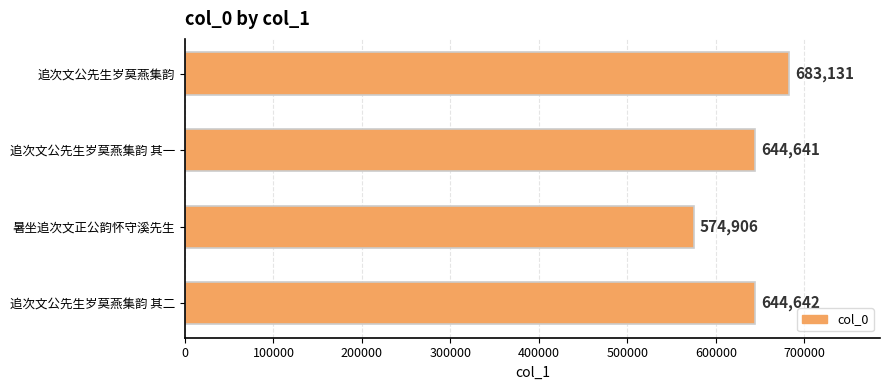

What is the difference between the maximum and second lowest values?

38490